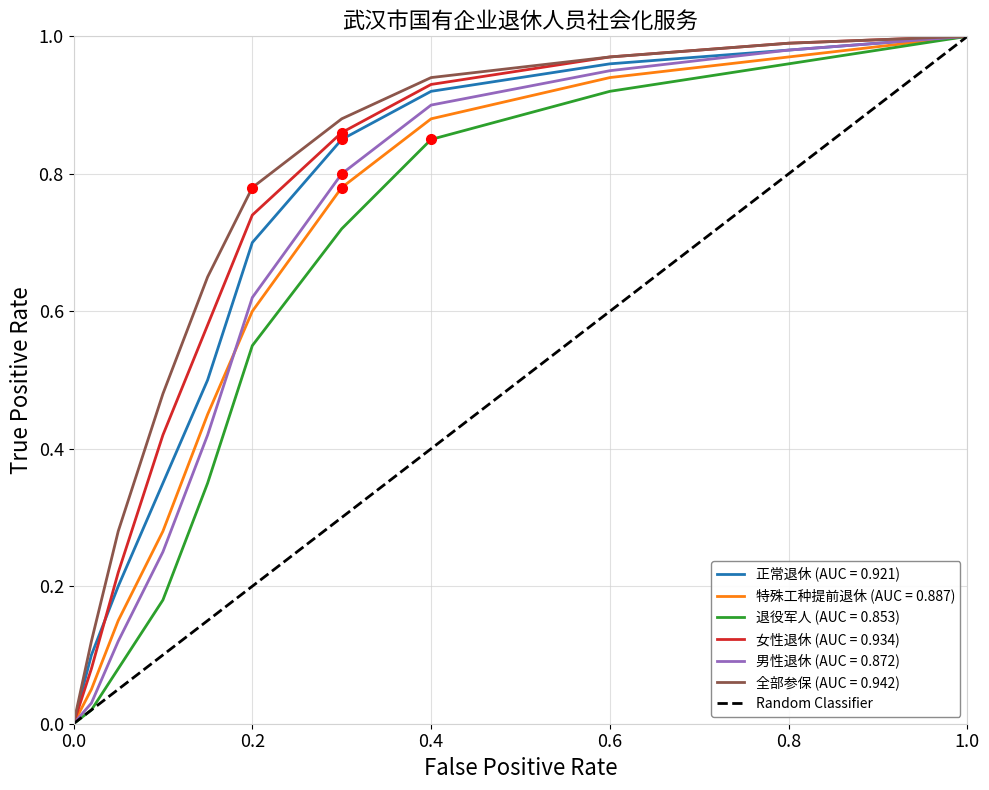

True or false: 特殊工种提前退休 (AUC = 0.887) has a value of 1.0 at 0.2.

False